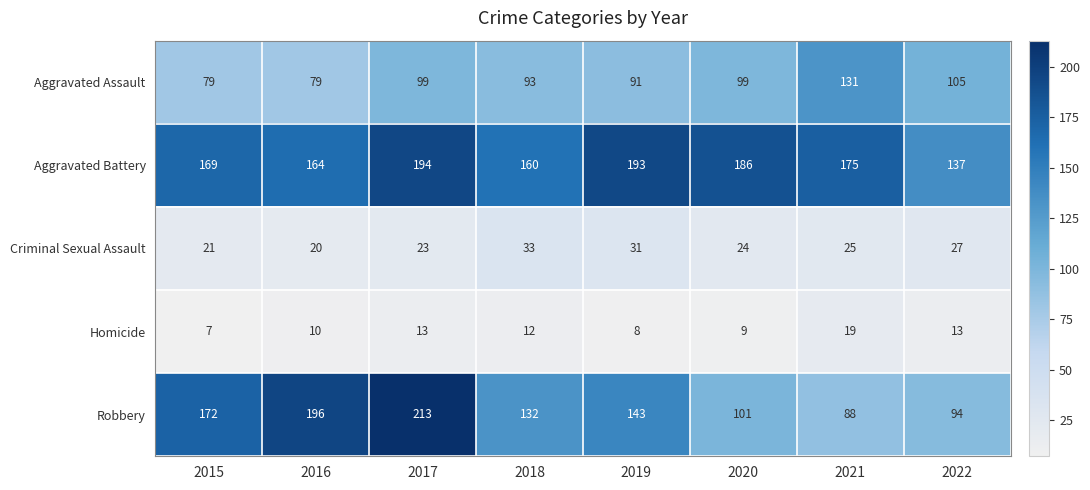

What is the approximate value of Homicide at 2017?

13